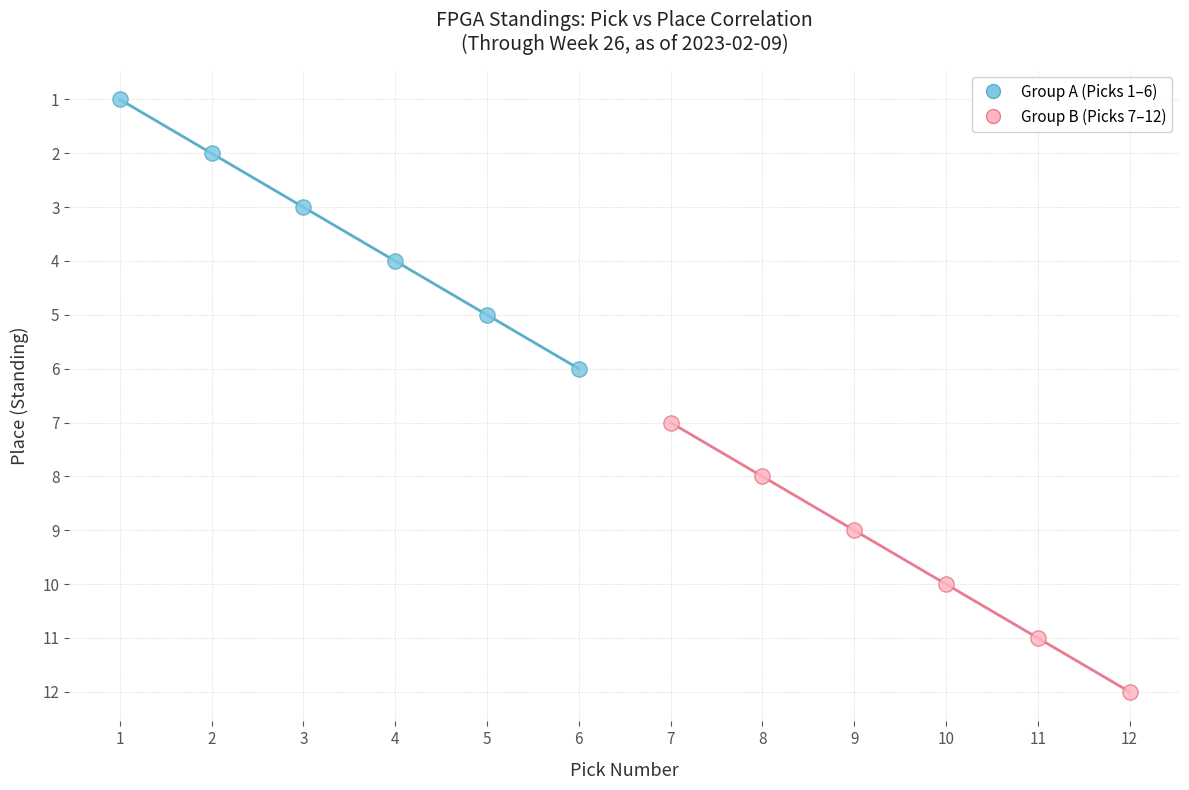

Which series contains the highest Y value?

Group B (Picks 7–12)